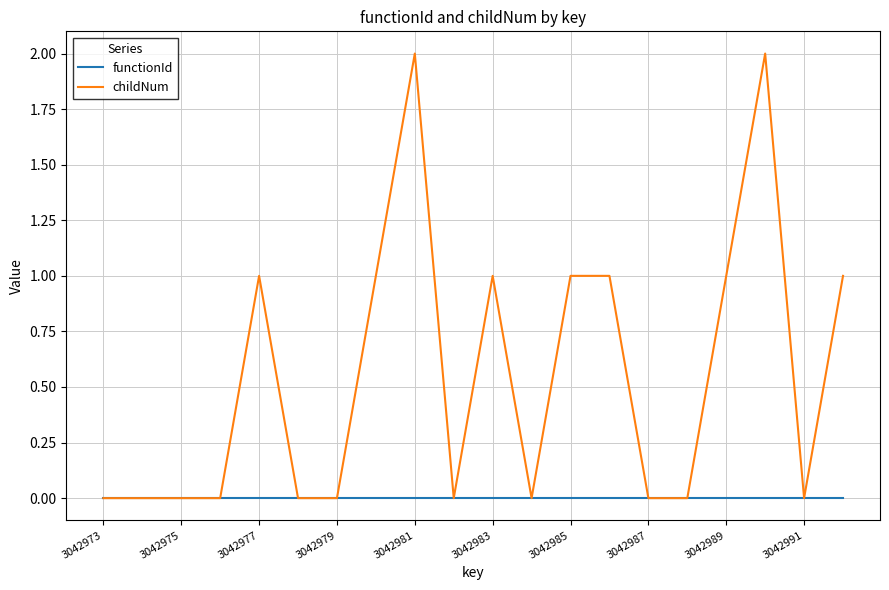

List the series in order of their peak value, lowest first.

functionId, childNum